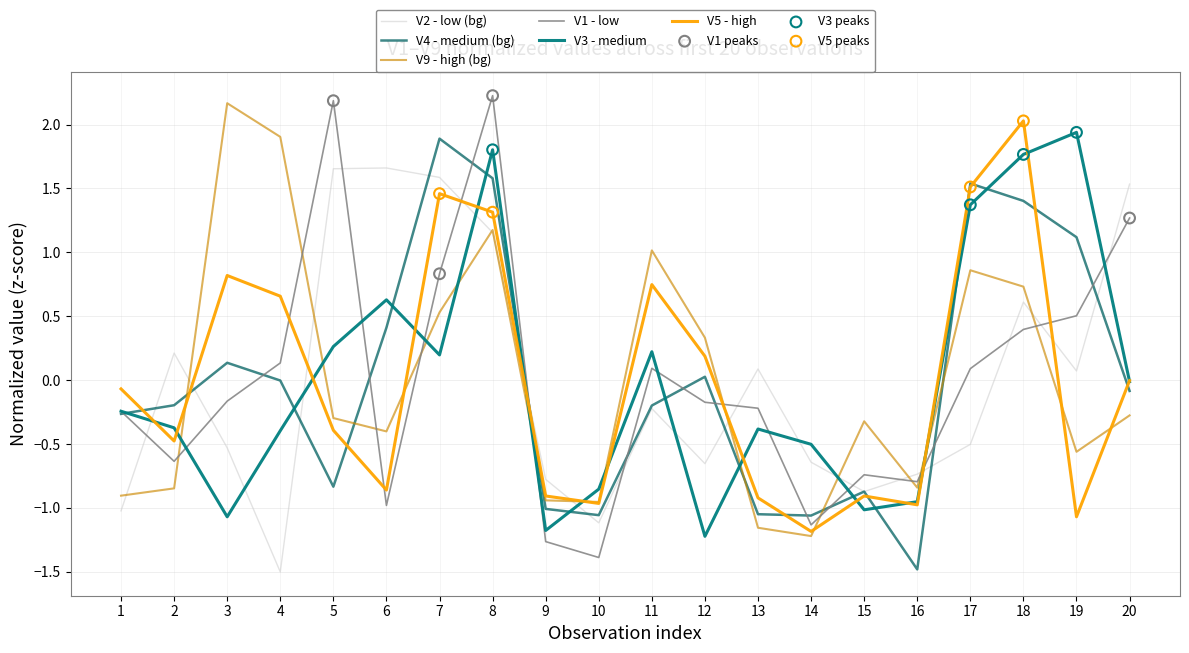

At how many categories does at least one series exceed 0?

14